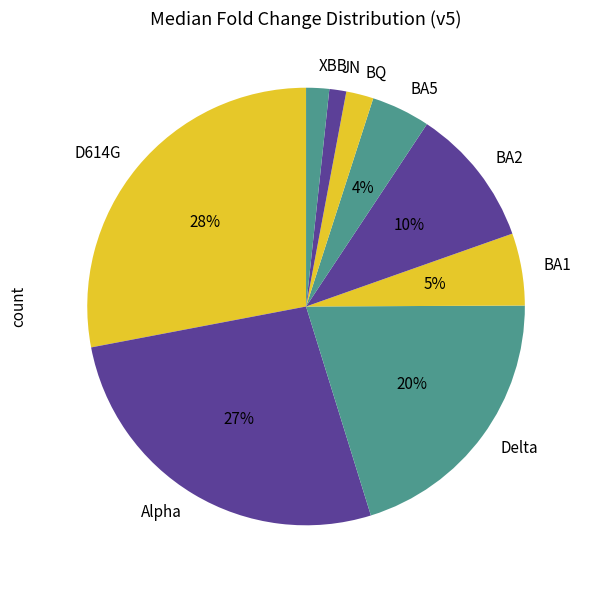

Between BQ and JN, which is larger?

BQ